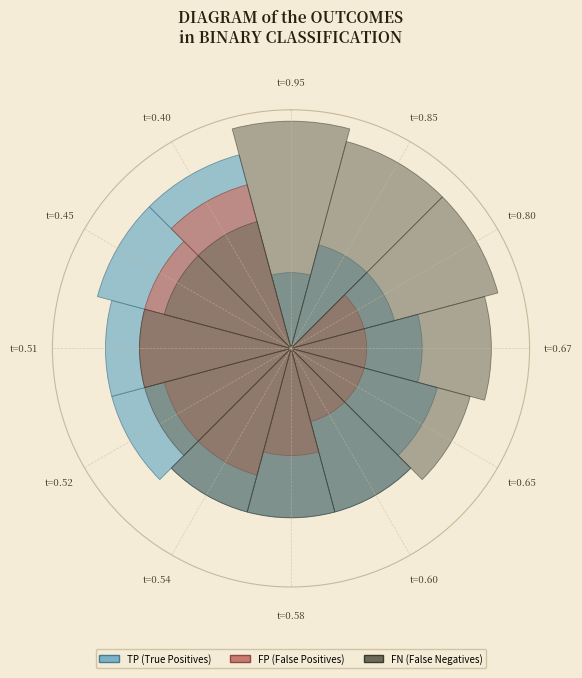

Is there any slice that represents more than half of the pie?

No